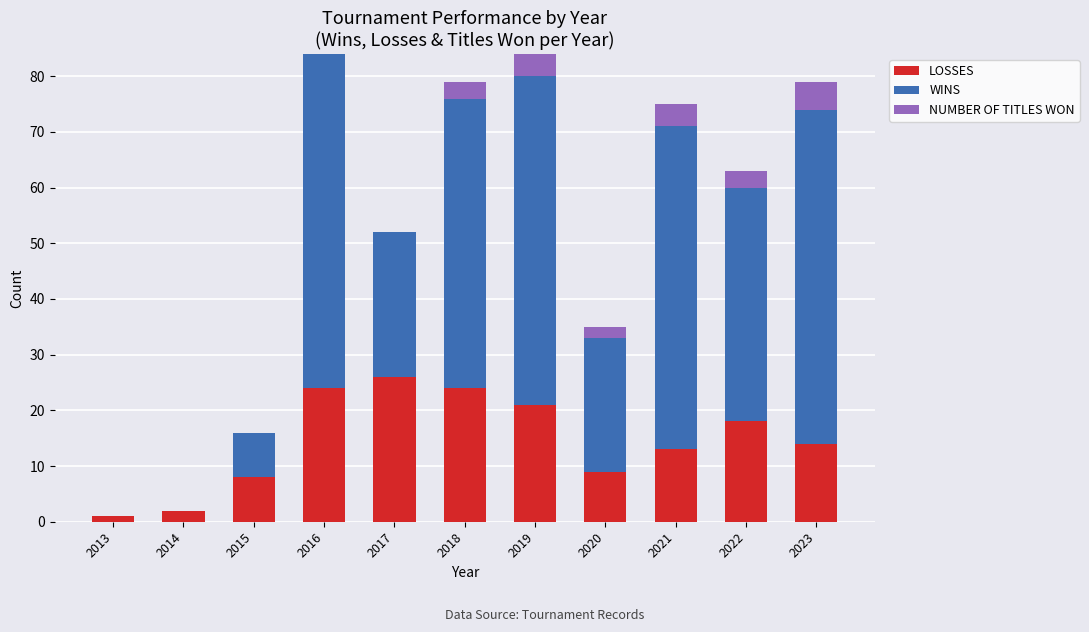

Does the chart contain stacked bars?

Yes